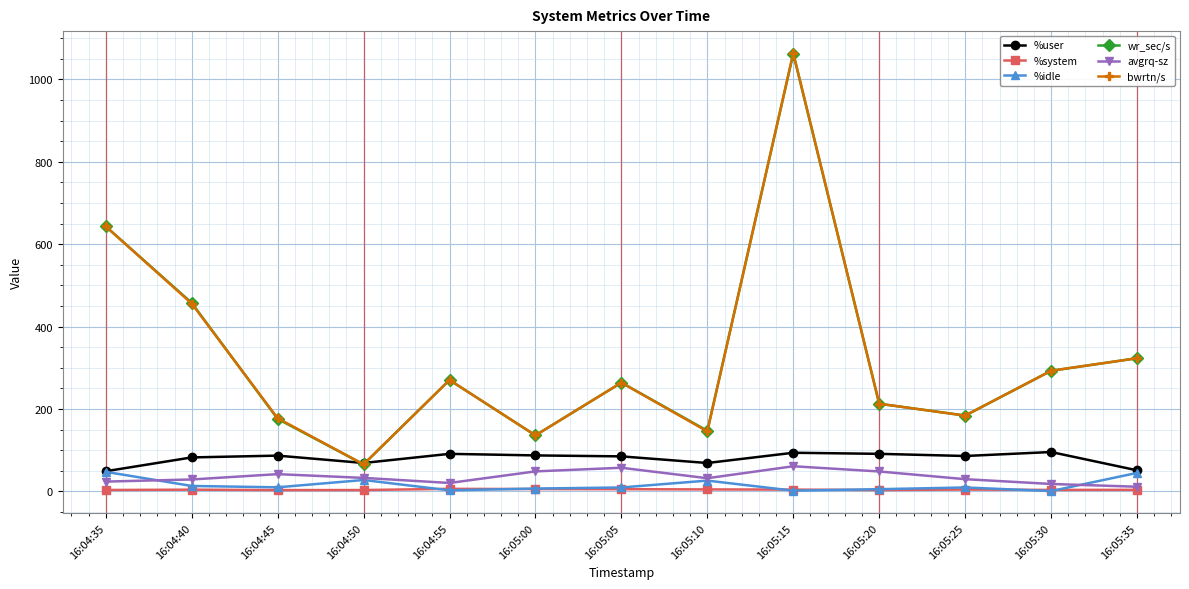

Is it true that %system equals 6.2 at 16:04:55?

True